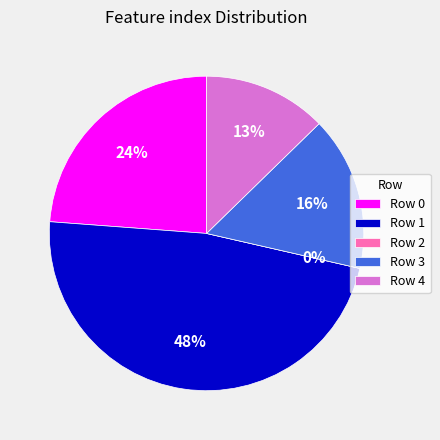

What is the ratio of the value at 3 to the value at 1?

0.3